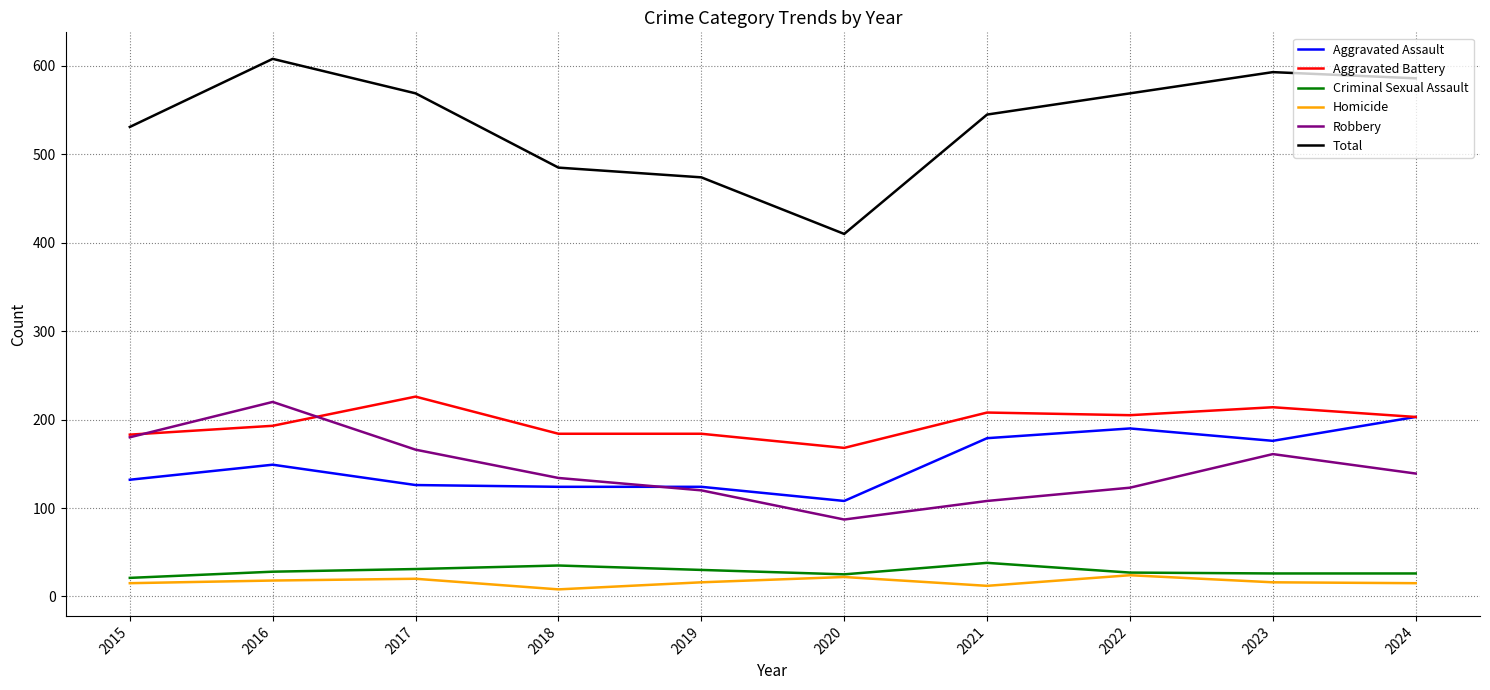

Does the chart have visible grid lines?

Yes